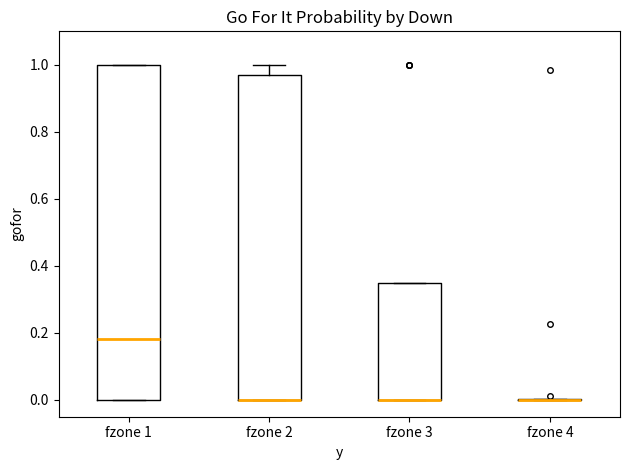

Which box is the tallest, from its lower edge to its upper edge?

fzone 1